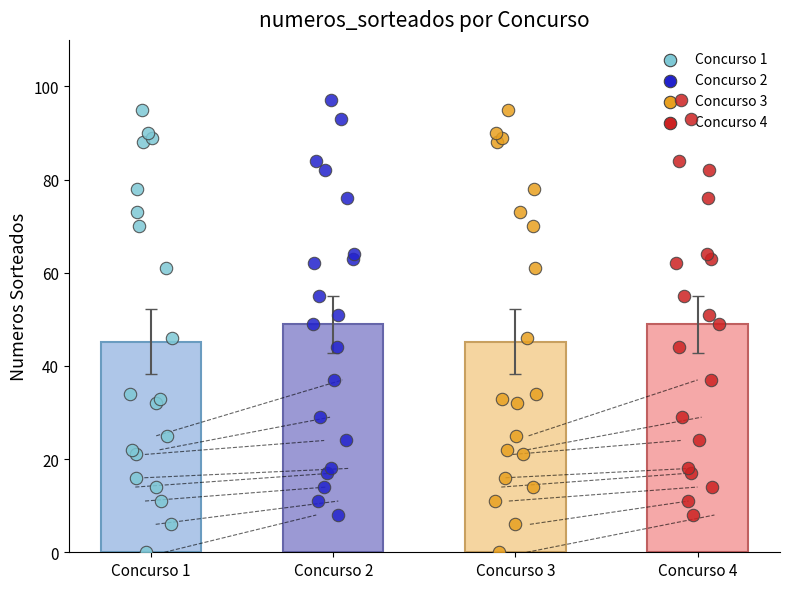

Which series reaches the maximum Y coordinate?

Concurso 2